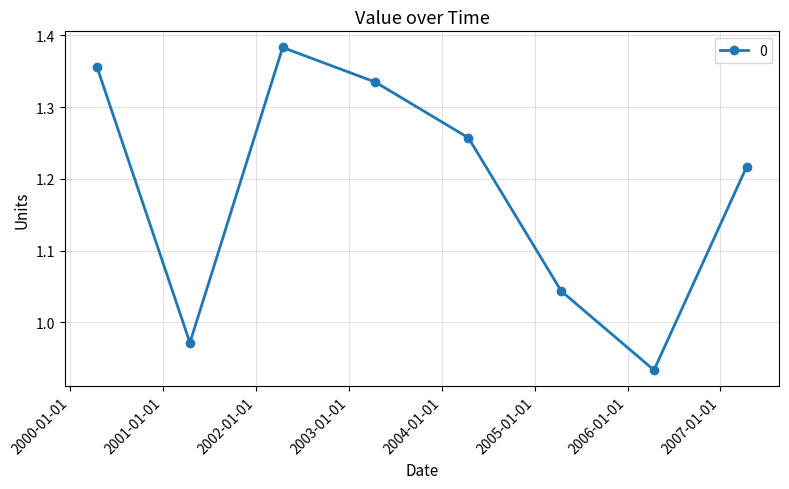

What is the sum of all values?

9.5